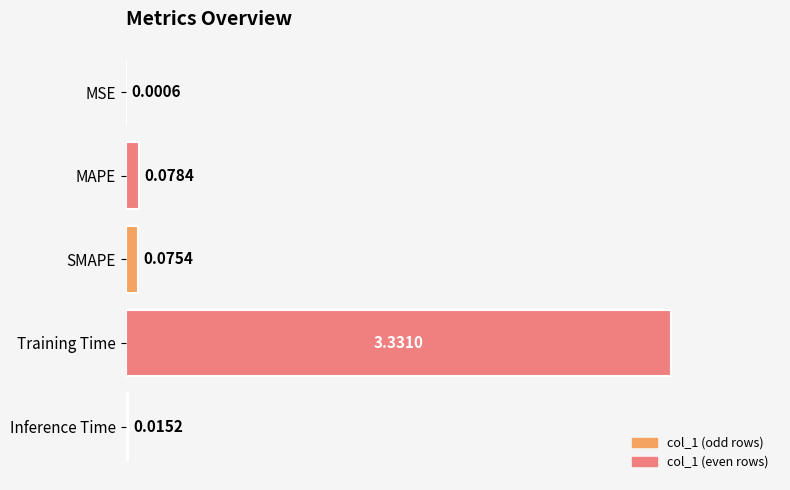

What is the change in value from MSE to SMAPE?

+0.1